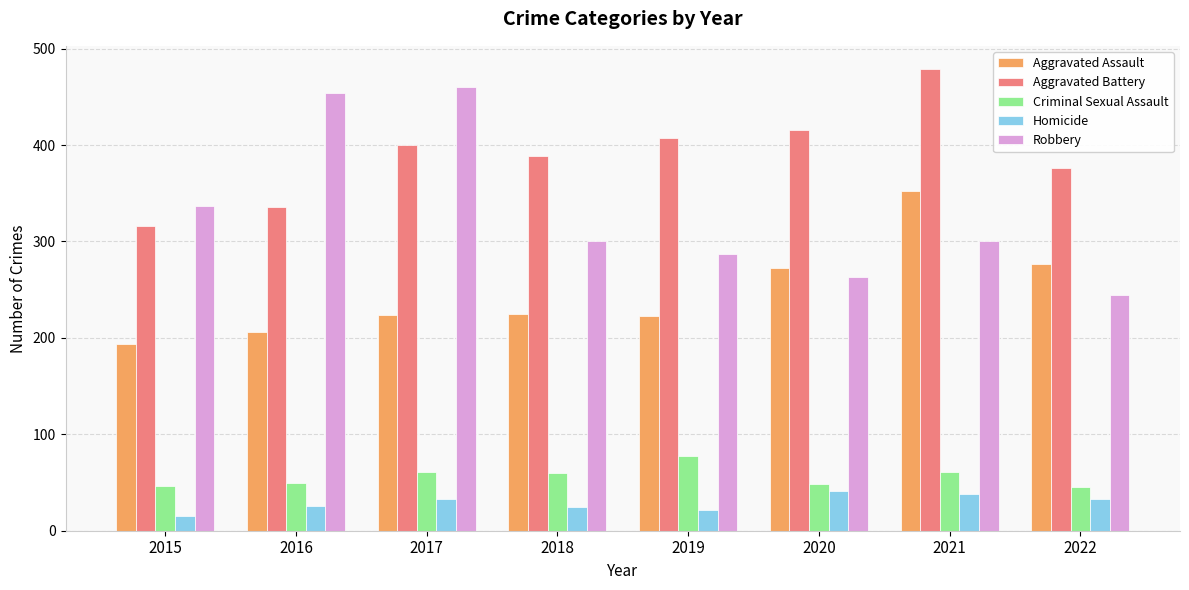

The value of Aggravated Battery at 2017 is 400. True or false?

True